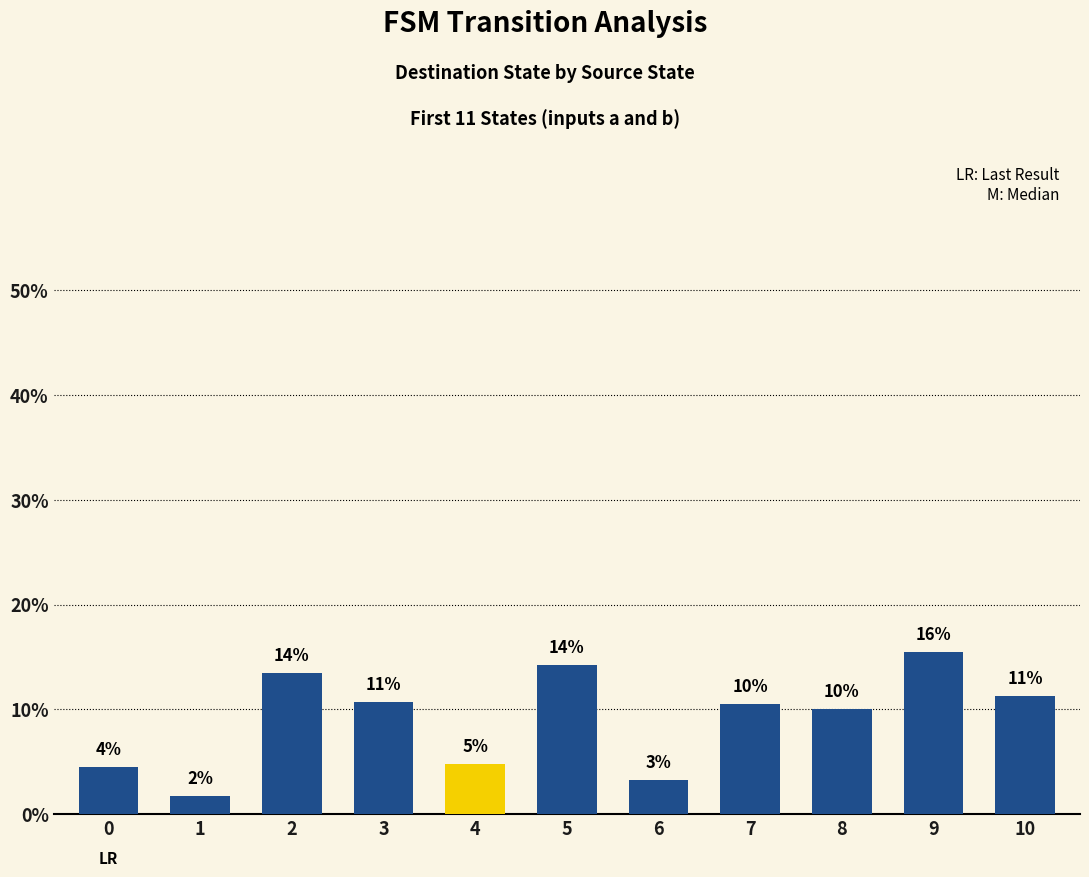

How many bars are there in total?

11